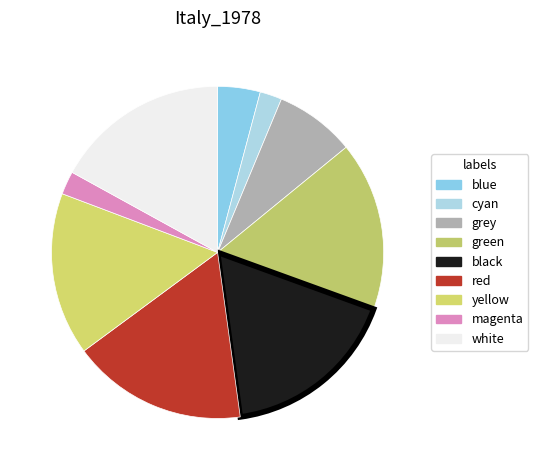

Approximately how many times larger is the value at black compared to red?

1.0